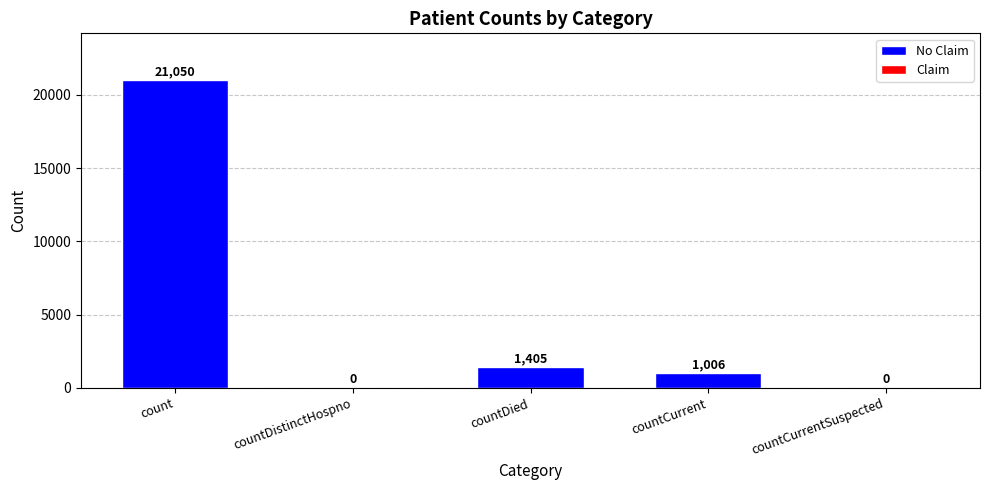

Is it true that the value at countDied is 1405?

True